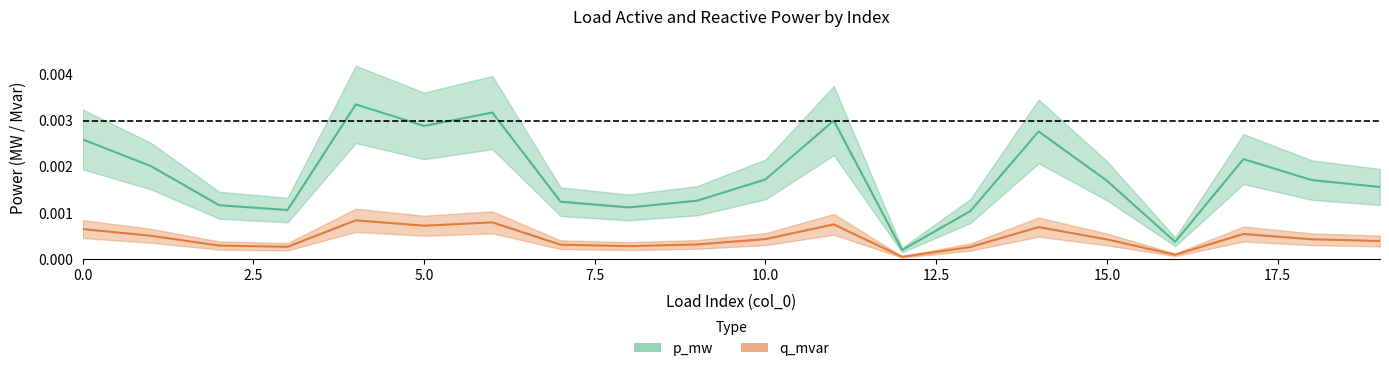

Rank the series at 15 from highest to lowest value.

p_mw, q_mvar